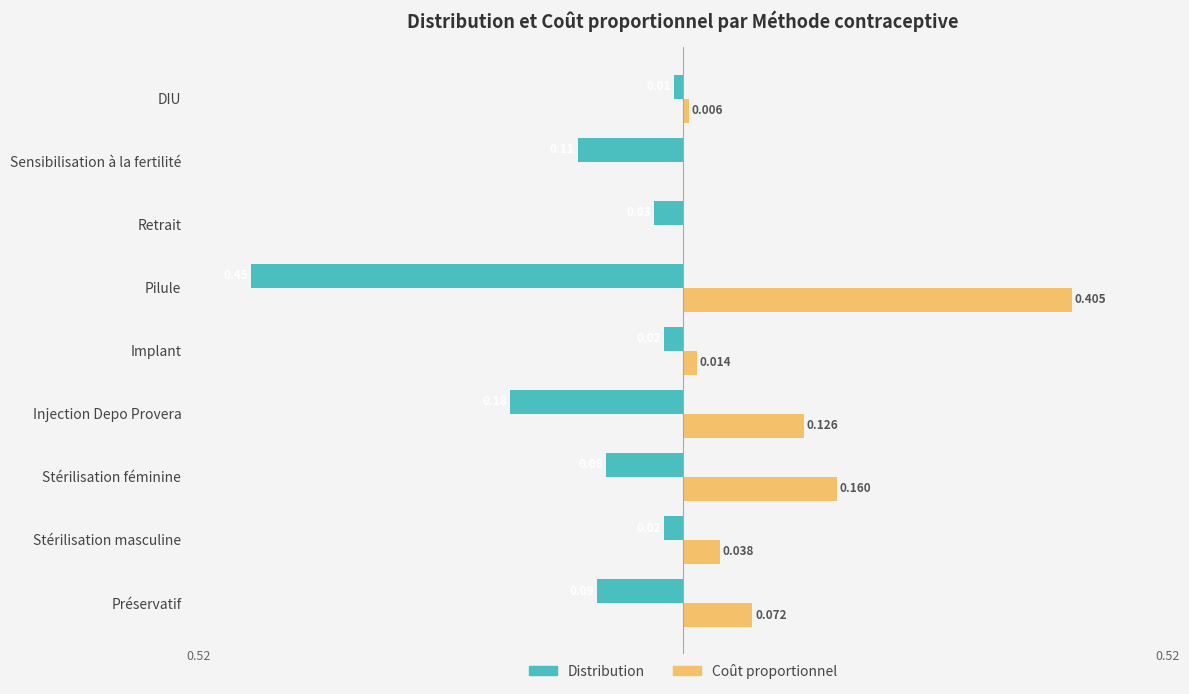

Between Injection Depo Provera and Sensibilisation à la fertilité, which series saw the biggest shift?

Coût proportionnel